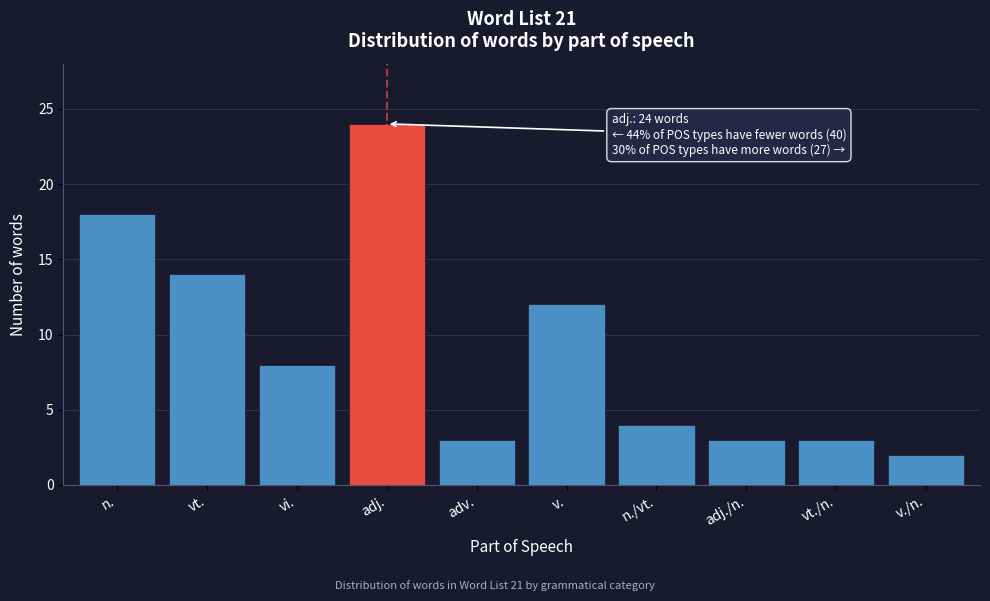

Reading right to left, extract all data points from this chart.

v./n.=2	vt./n.=3	adj./n.=3	n./vt.=4	v.=12	adv.=3	adj.=24	vi.=8	vt.=14	n.=18